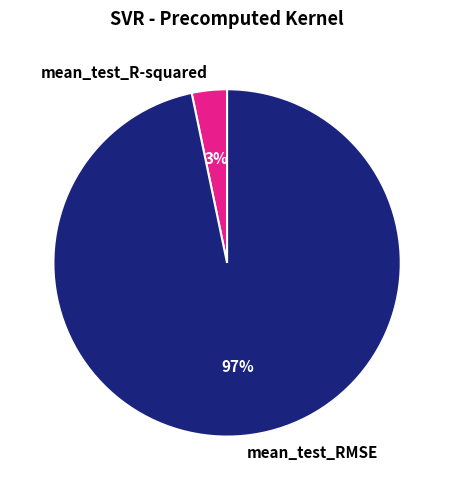

The mean_test_R-squared slice represents 3% of the pie. True or false?

True